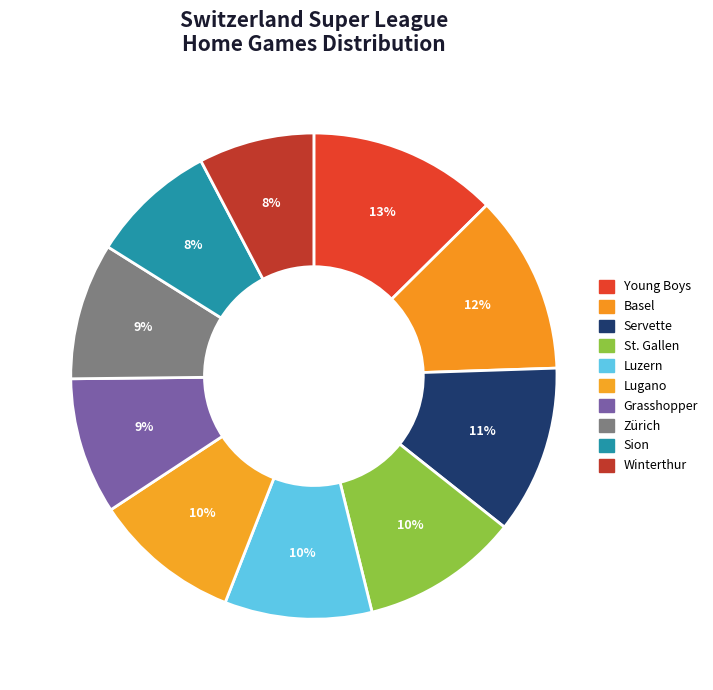

How many segments does this pie chart have?

10